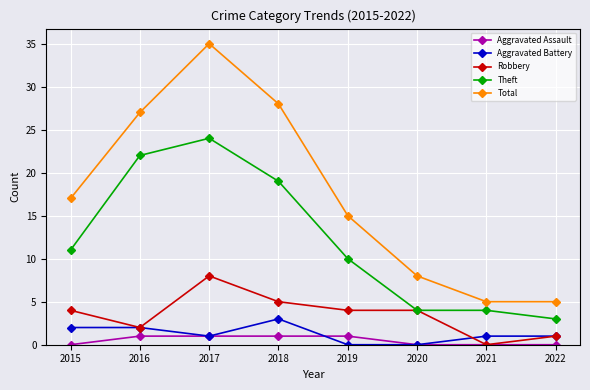

At which label does Aggravated Battery reach its peak?

2018